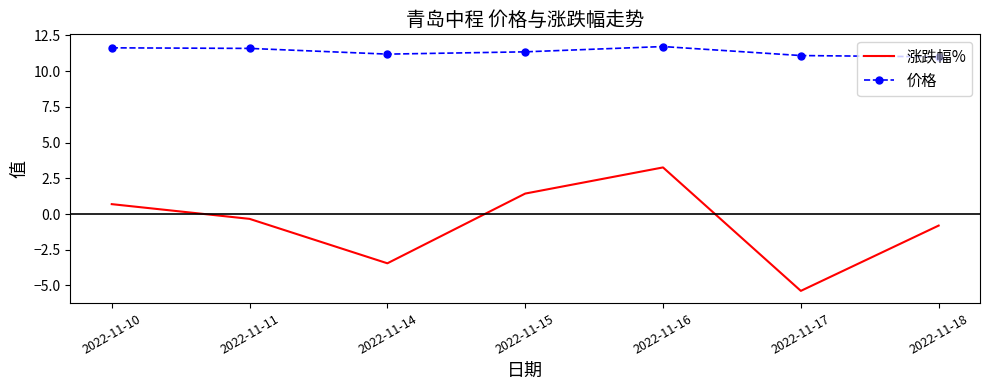

Which series has the widest spread of values?

涨跌幅%